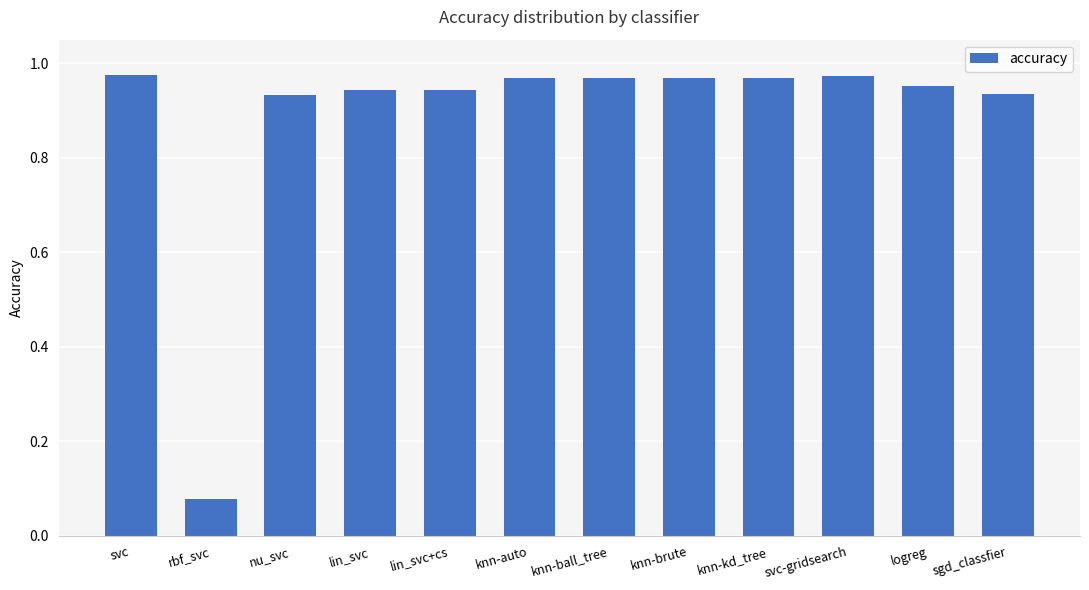

Between lin_svc and svc-gridsearch, which is larger?

svc-gridsearch